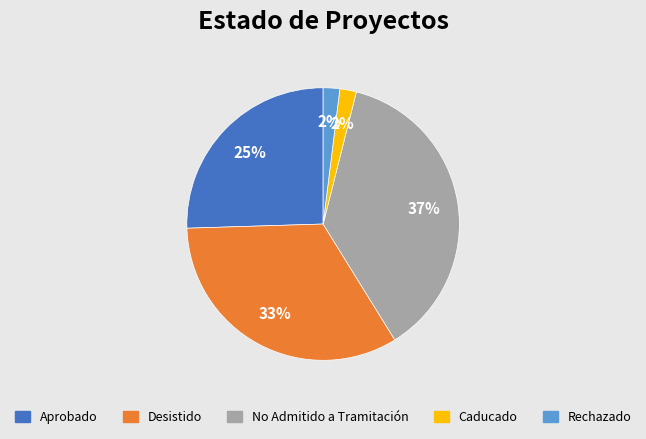

What is the largest slice in the pie chart?

No Admitido a Tramitación